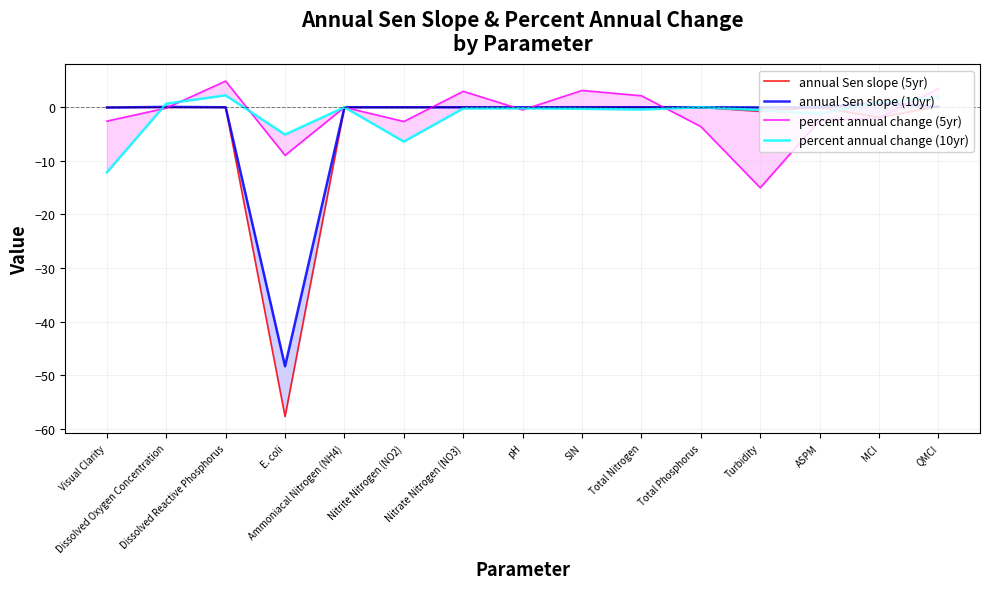

Between Total Nitrogen and E. coli, which is larger?

Total Nitrogen